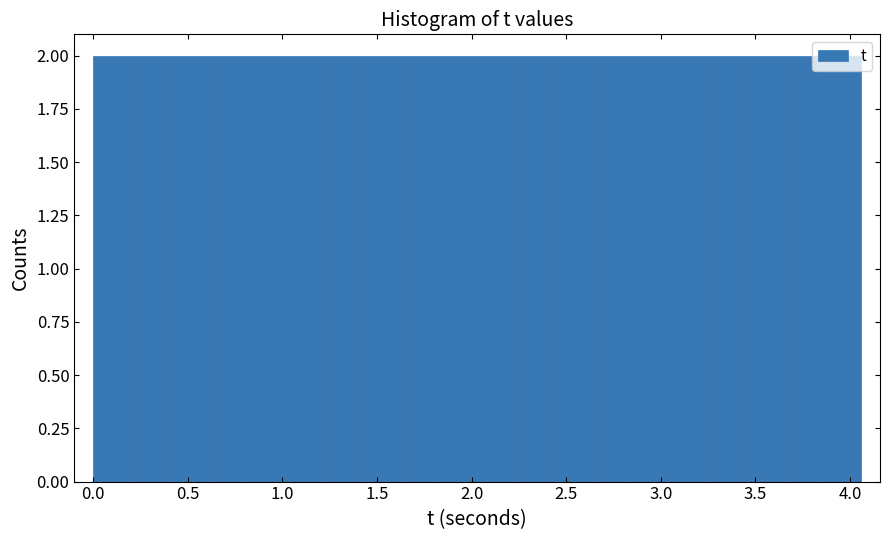

Reading left to right, transcribe this chart: for each bar, give the range it covers on the x-axis and its height. Neither the bar edges nor the heights are printed on the chart, so give them approximately, as read against the axes.

0.00 to 0.20: 2
0.20 to 0.40: 2
0.40 to 0.60: 2
0.60 to 0.80: 2
0.80 to 1.00: 2
1.00 to 1.20: 2
1.20 to 1.40: 2
1.40 to 1.60: 2
1.60 to 1.85: 2
1.85 to 2.05: 2
2.05 to 2.25: 2
2.25 to 2.45: 2
2.45 to 2.65: 2
2.65 to 2.85: 2
2.85 to 3.05: 2
3.05 to 3.25: 2
3.25 to 3.45: 2
3.45 to 3.65: 2
3.65 to 3.85: 2
3.85 to 4.05: 2